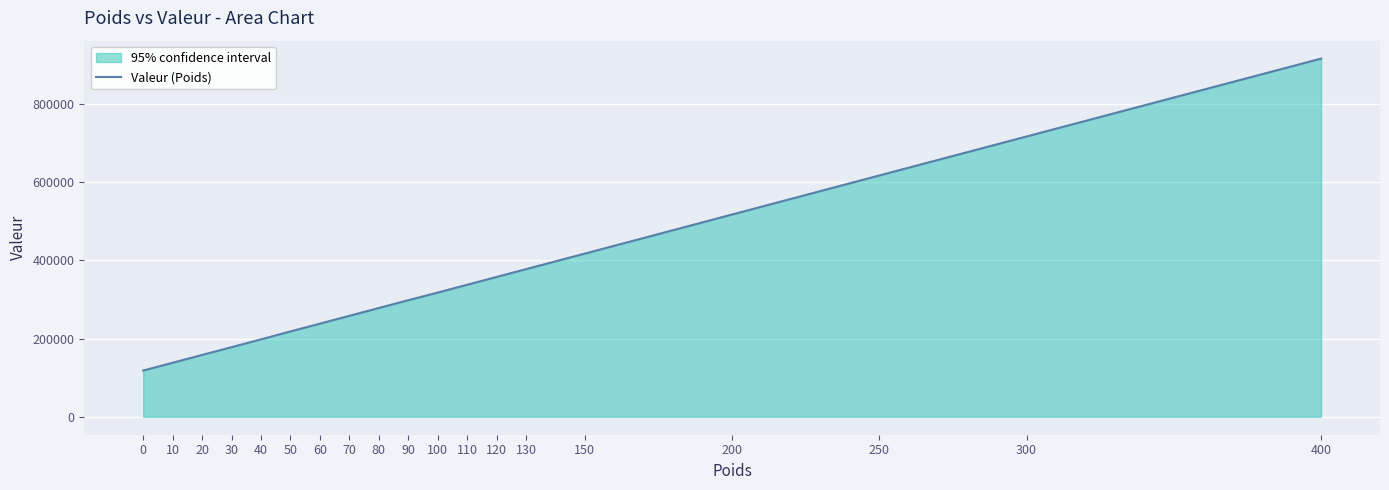

Where does the data first go above 297897?

100